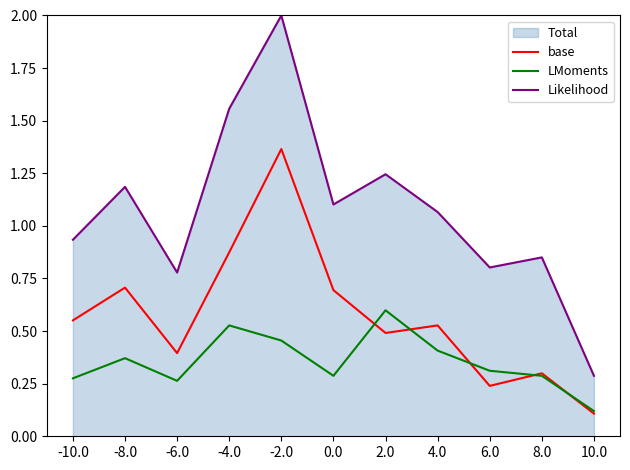

What is the sum of all Likelihood values?

11.8